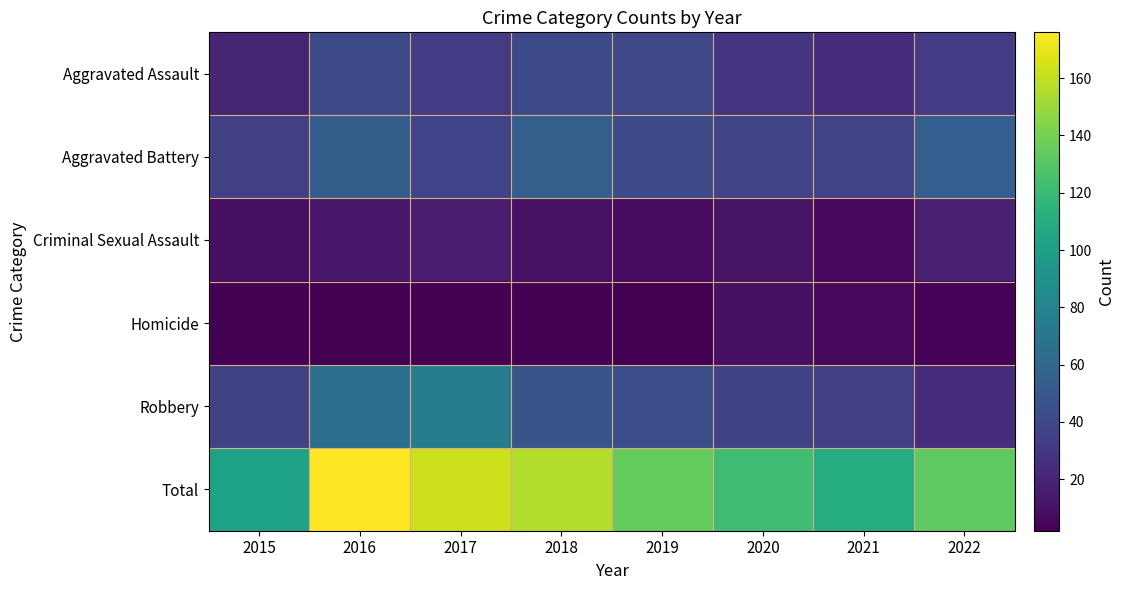

Which has a higher value, 2017 or 2021?

2017